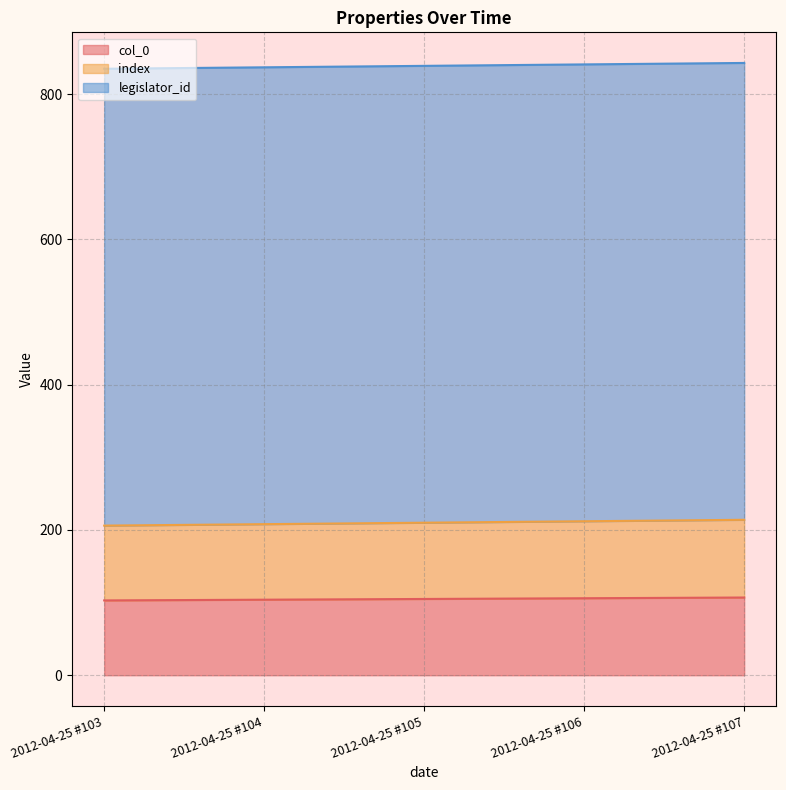

True or false: index and col_0 cross at least once.

False